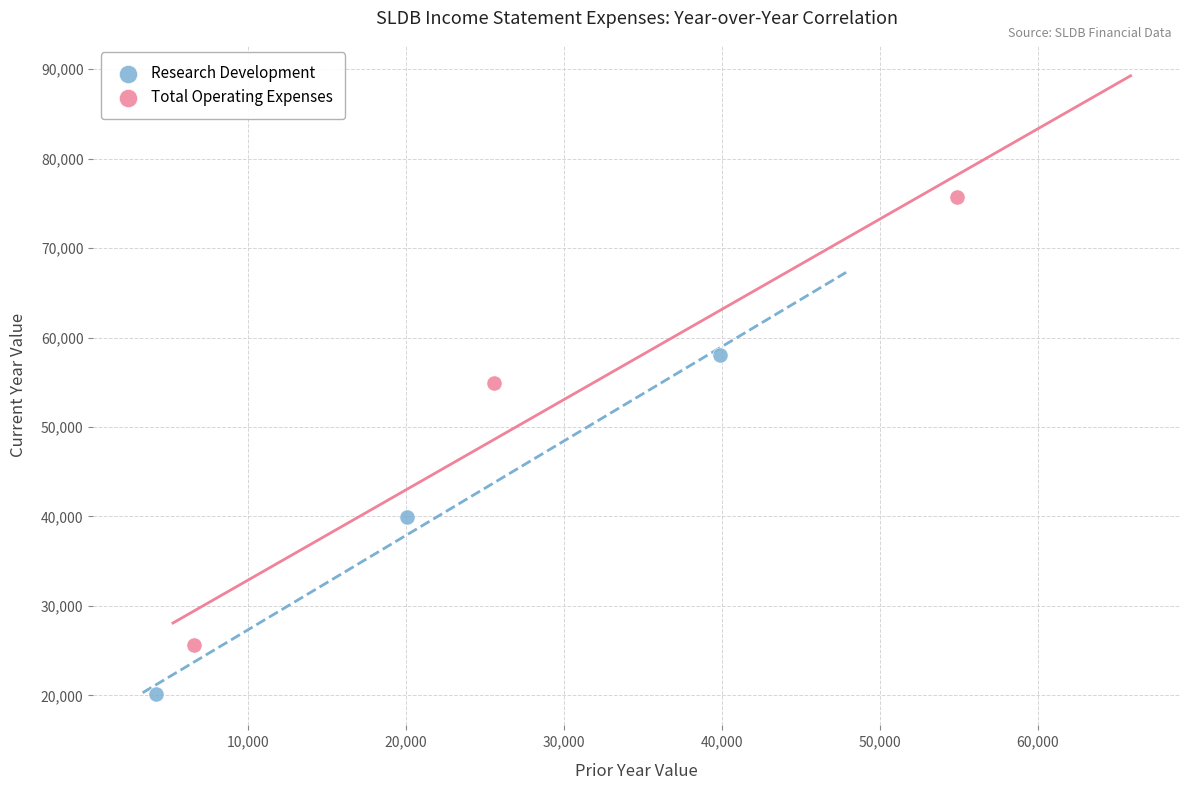

Which series reaches the maximum Y coordinate?

Total Operating Expenses